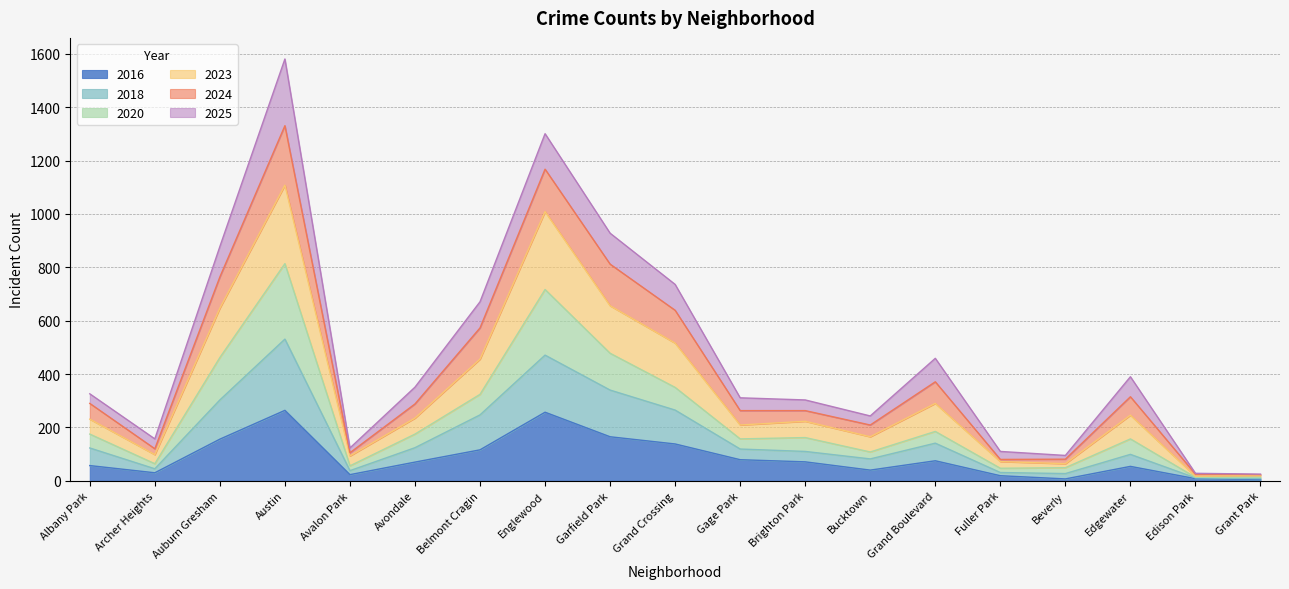

At how many categories does at least one series exceed 822?

4